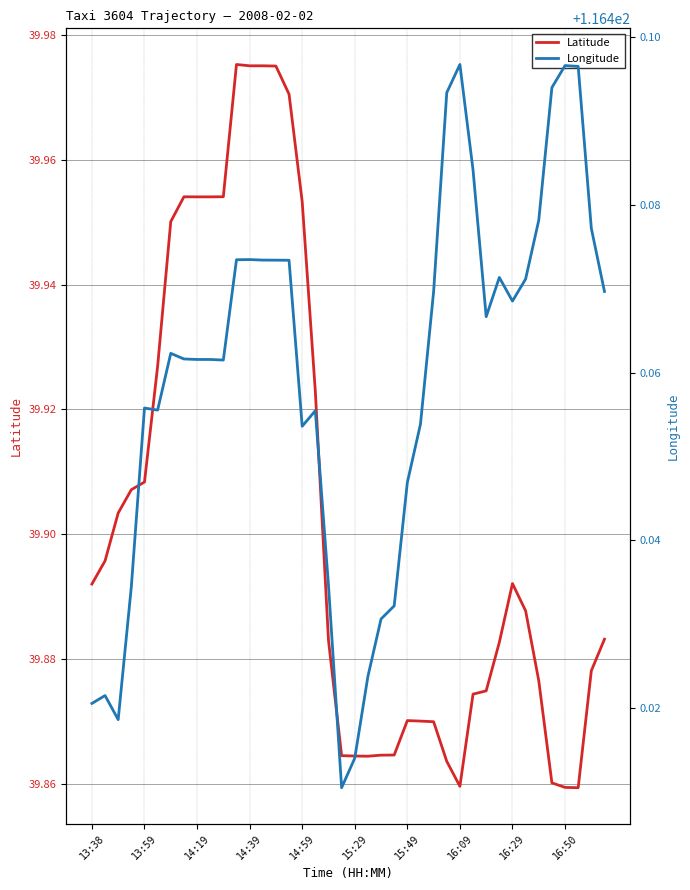

How many interior local valleys does the lon series have?

7